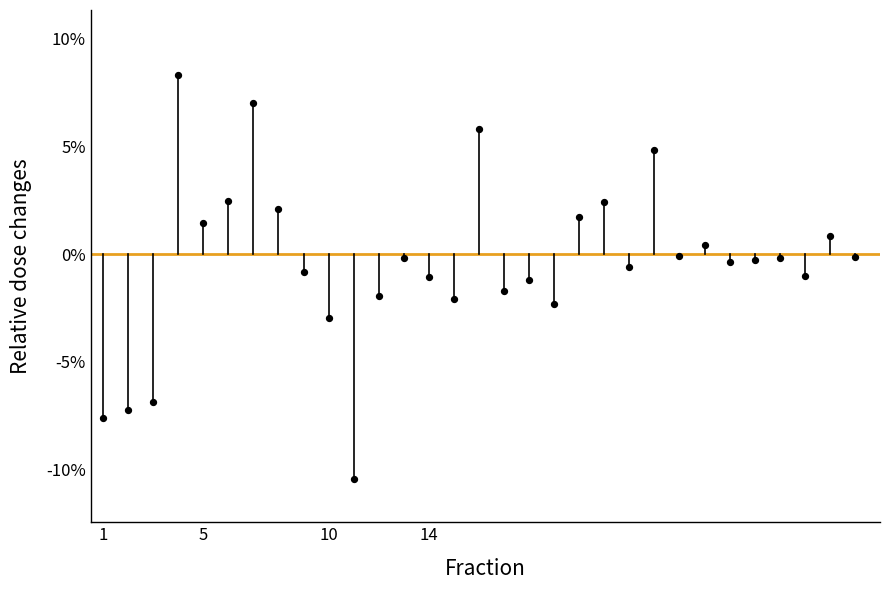

What is the range of X values (max minus min)?

30.0